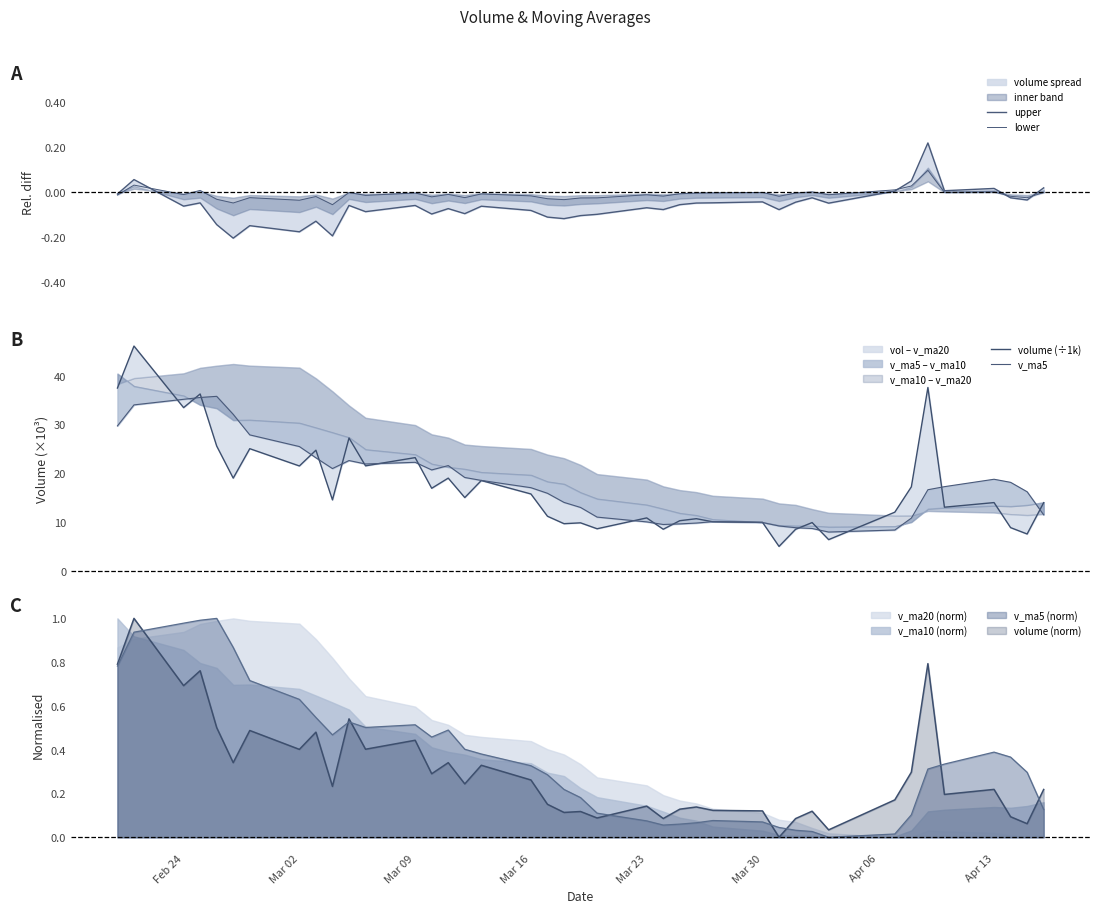

The v_ma10 (norm) series shows 0.2 at Mar 09. True or false?

False